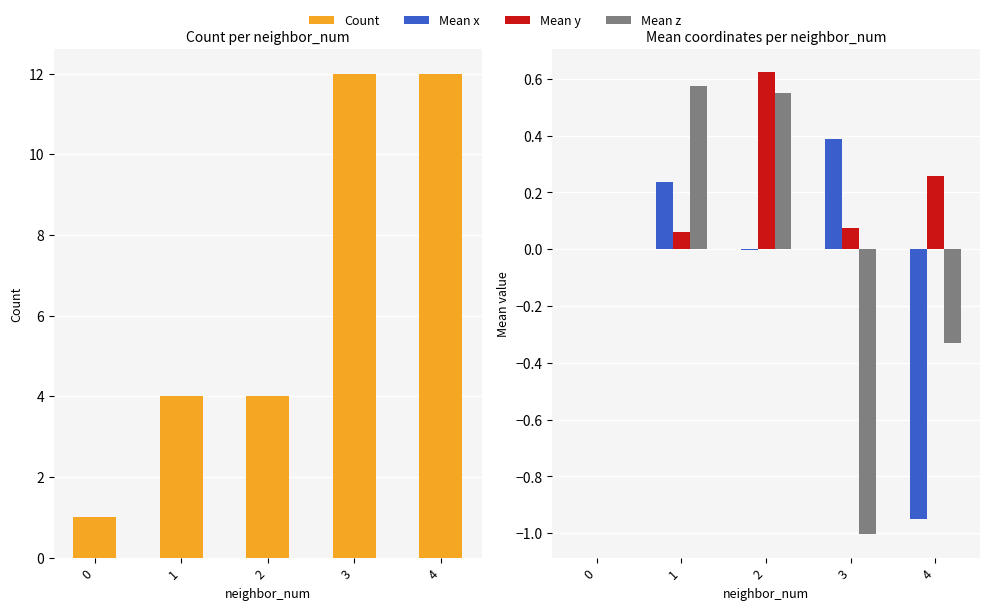

Which has a higher value, 4 or 2?

4